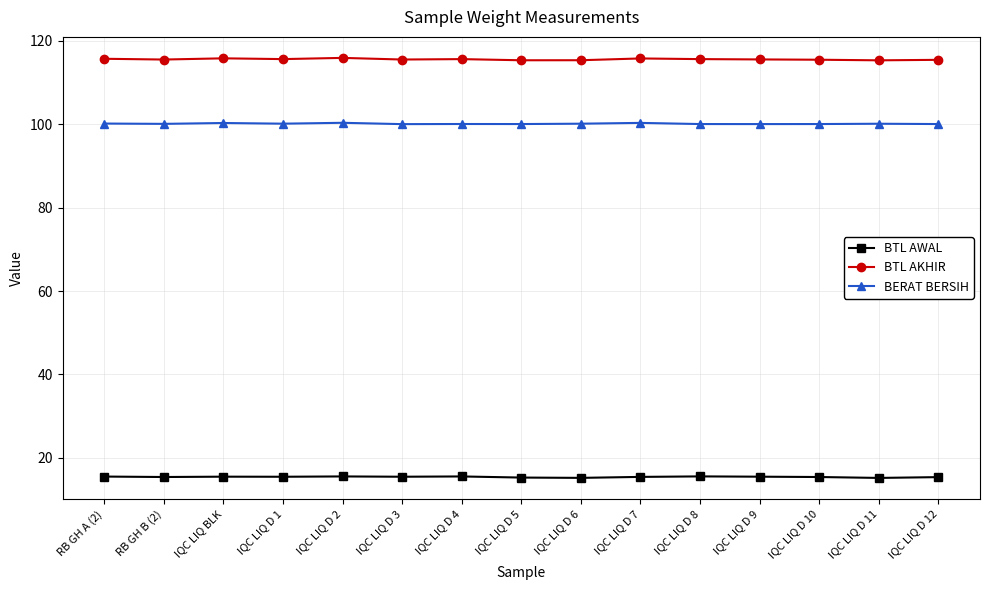

What are all the series names shown in the legend?

BTL AWAL, BTL AKHIR, BERAT BERSIH